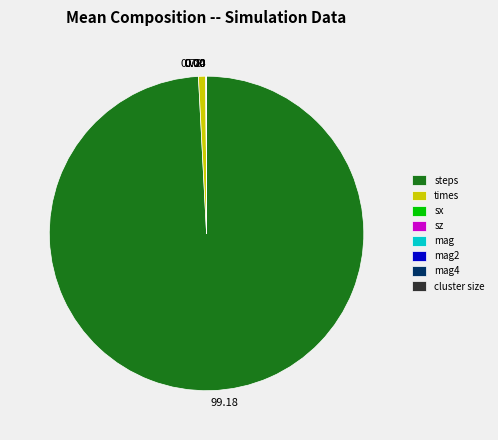

Does any single category account for the majority?

Yes